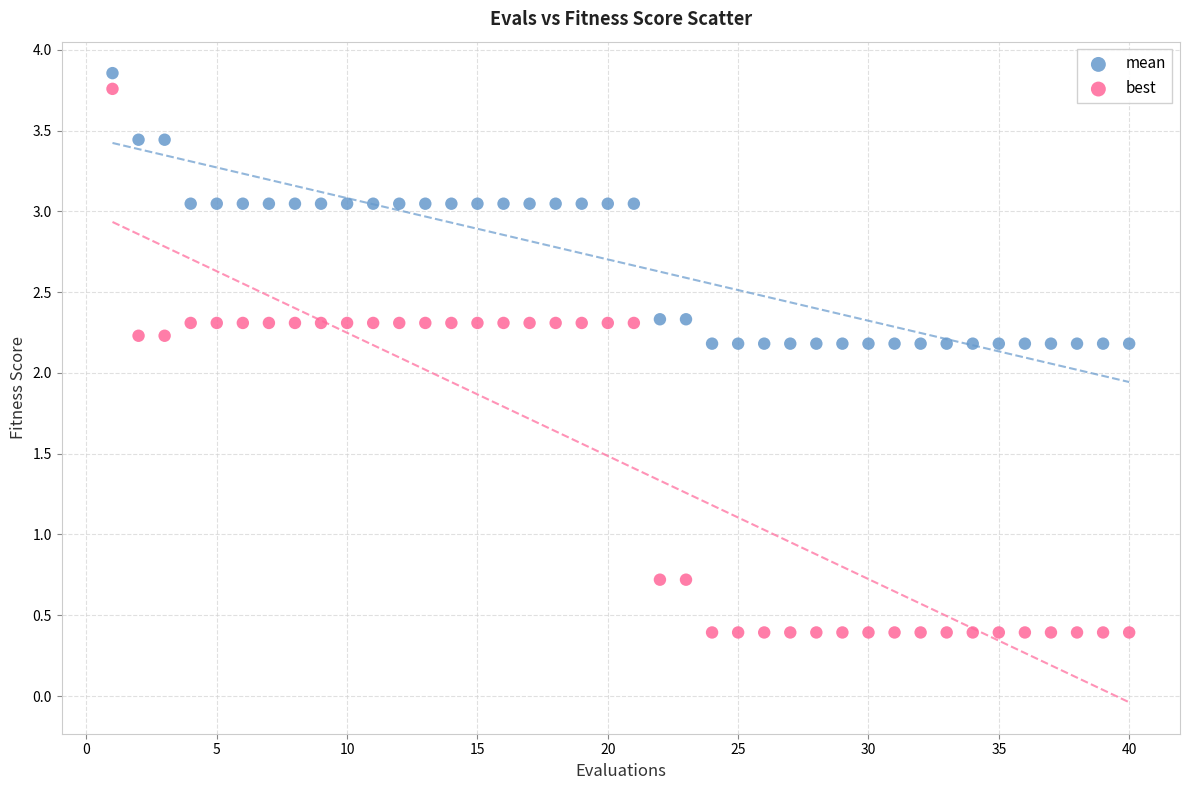

Across all data points, what is the range of X values (max minus min)?

39.0